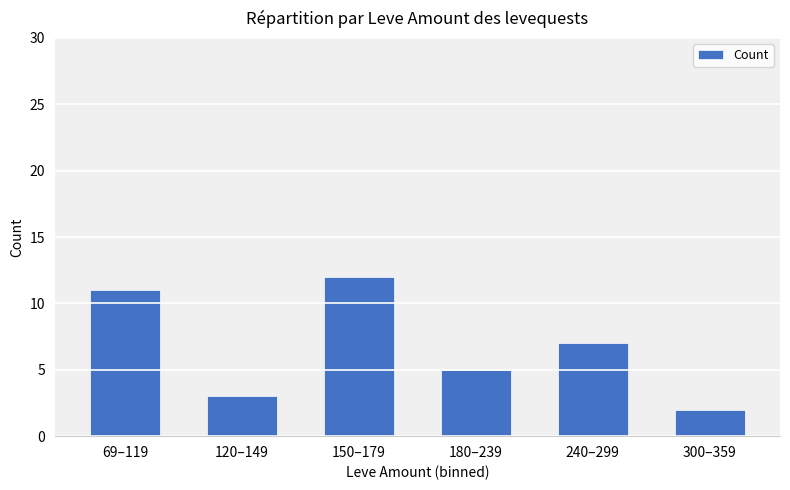

The chart shows a value of 8 at 69–119. True or false?

False